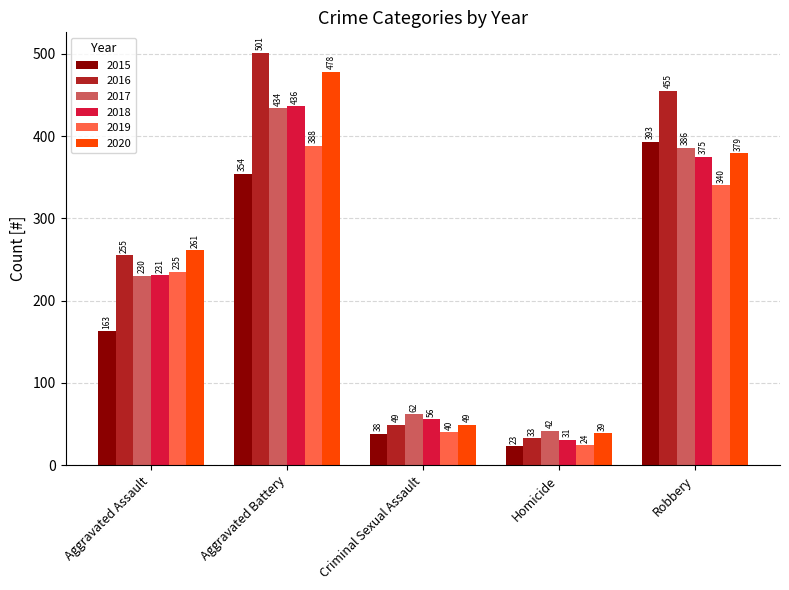

Where is 2016 nearest to the value 267?

Aggravated Assault